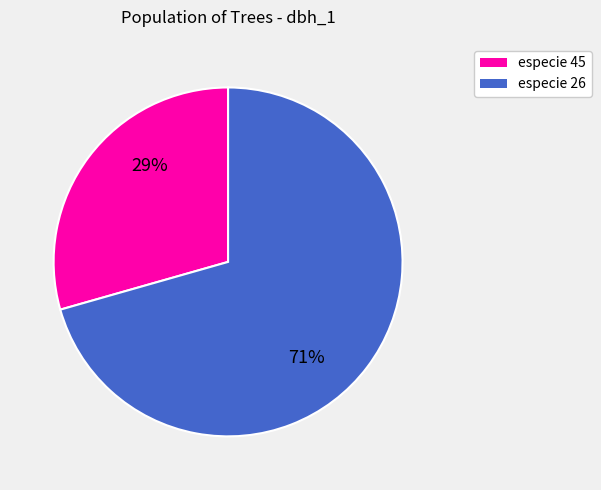

To the nearest percent, what is the combined percentage of especie 26 and especie 45?

100%